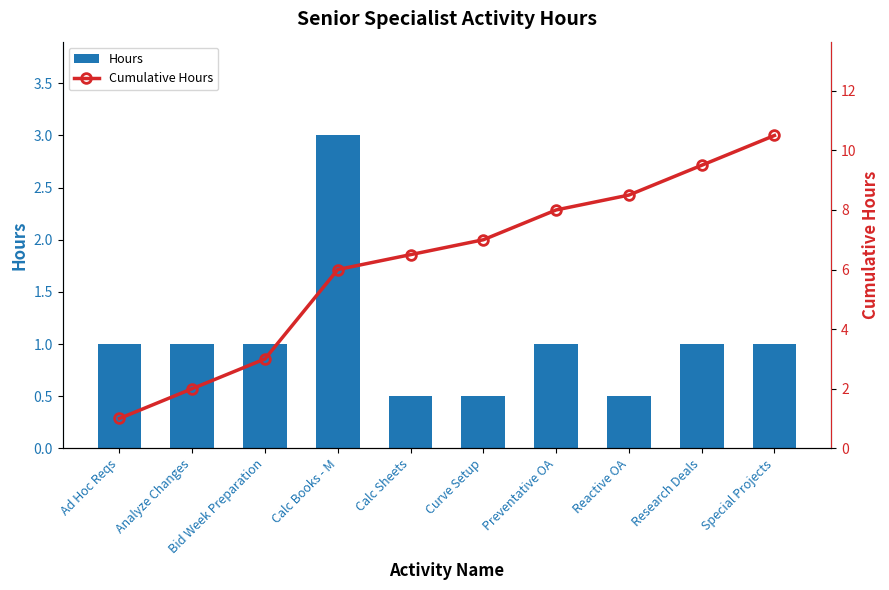

How many groups of bars are there?

10